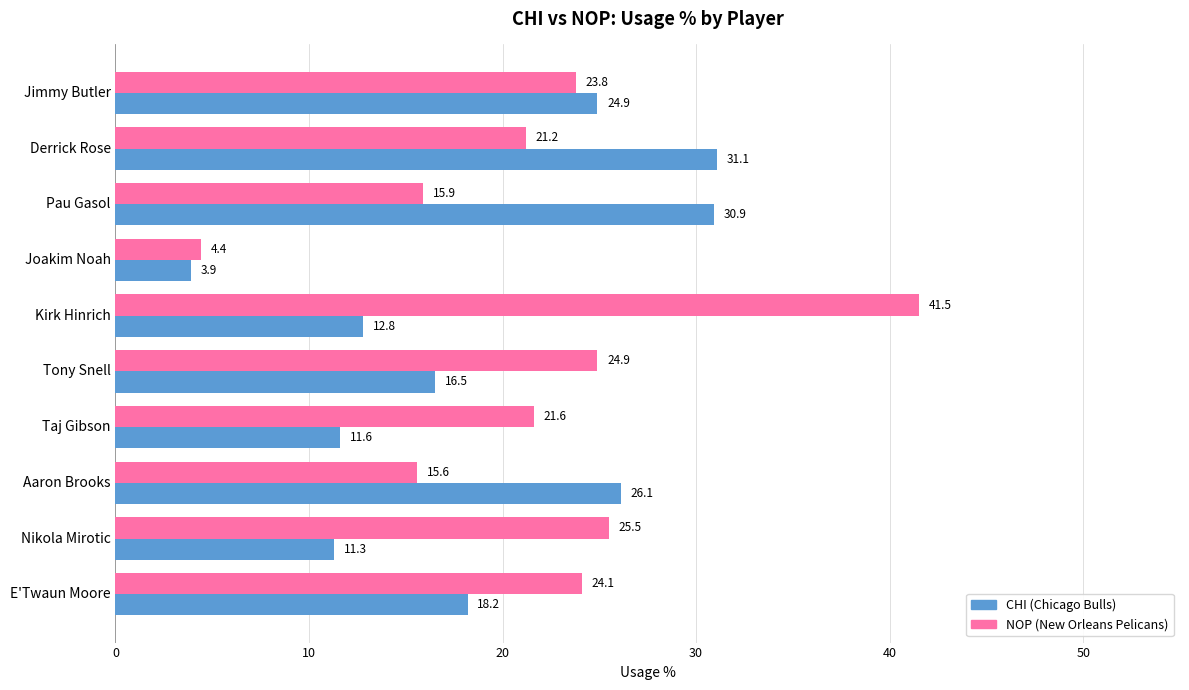

What is the total value across all series at Pau Gasol?

46.8